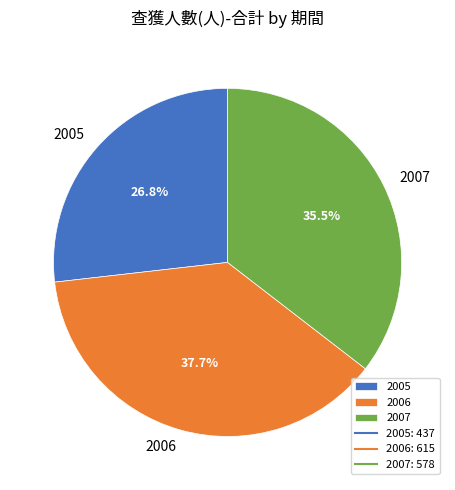

To the nearest percent, what is the difference between the largest and smallest slice percentages?

11%